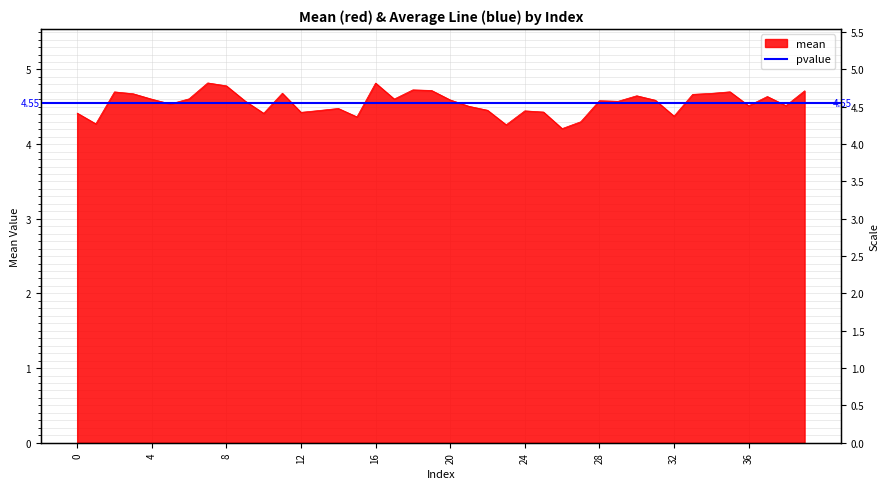

Reading right to left, transcribe all the data shown in this chart.

4.7	4.5	4.6	4.5	4.7	4.7	4.7	4.4	4.6	4.6	4.6	4.6	4.3	4.2	4.4	4.4	4.3	4.5	4.5	4.6	4.7	4.7	4.6	4.8	4.4	4.5	4.5	4.4	4.7	4.4	4.6	4.8	4.8	4.6	4.5	4.6	4.7	4.7	4.3	4.4